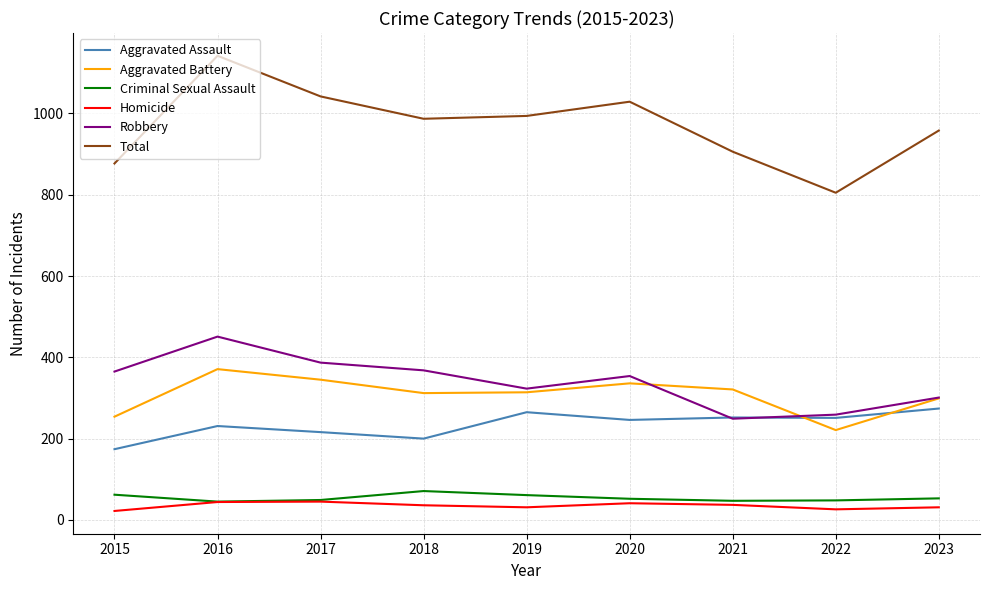

Does the chart display data point markers on the line(s)?

No